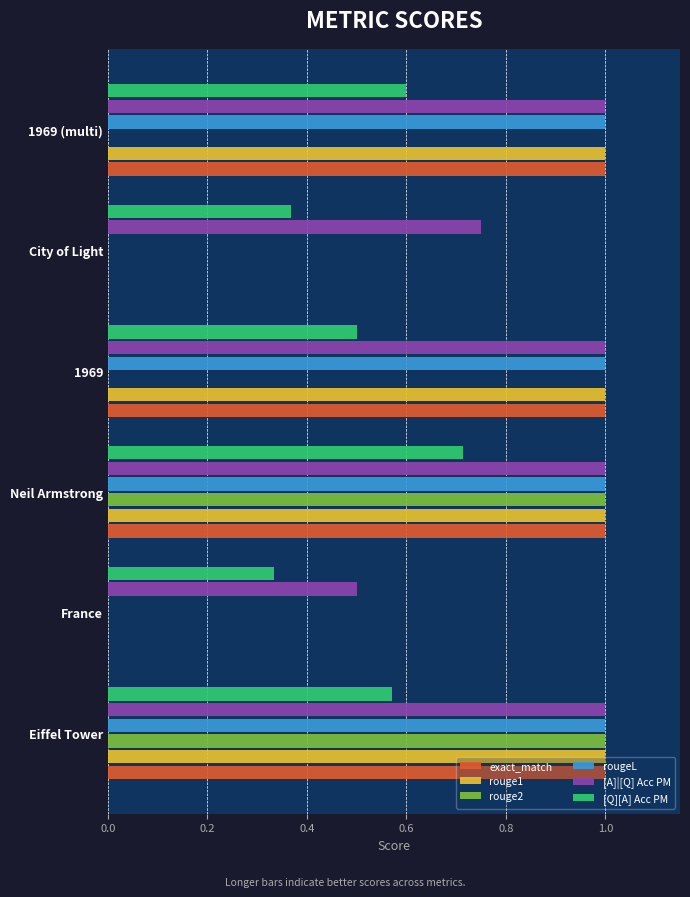

What is the sum of all rouge2 values?

2.0